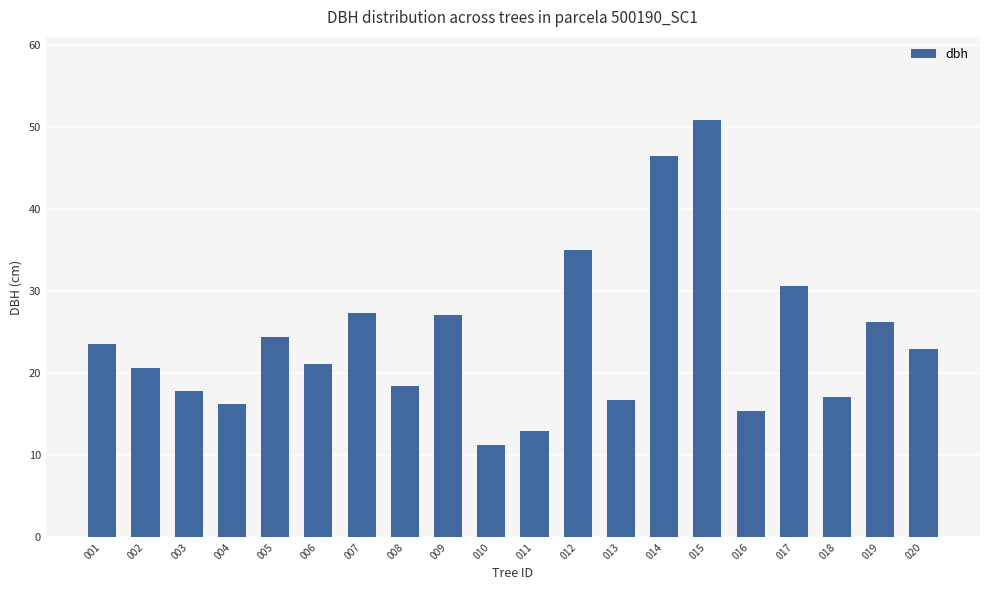

What is the sum of the values at 020 and 009?

50.1